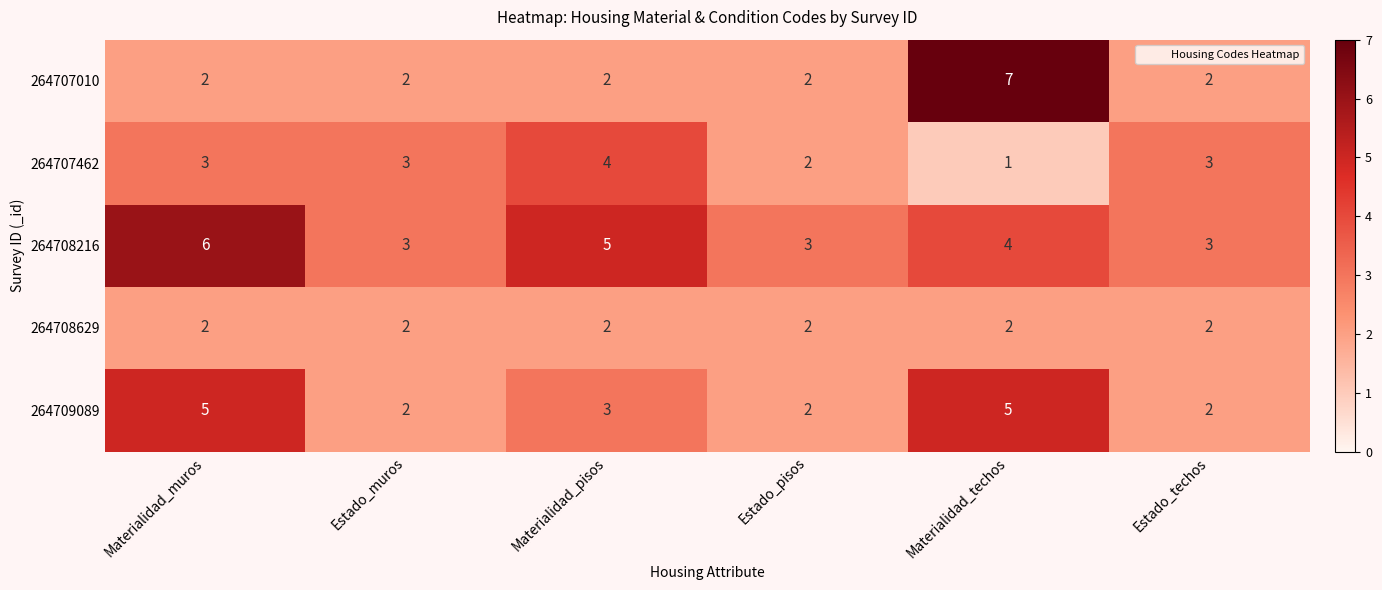

Reading right to left, extract all data points from this chart.

264707010: 2	7	2	2	2	2
264707462: 3	1	2	4	3	3
264708216: 3	4	3	5	3	6
264708629: 2	2	2	2	2	2
264709089: 2	5	2	3	2	5